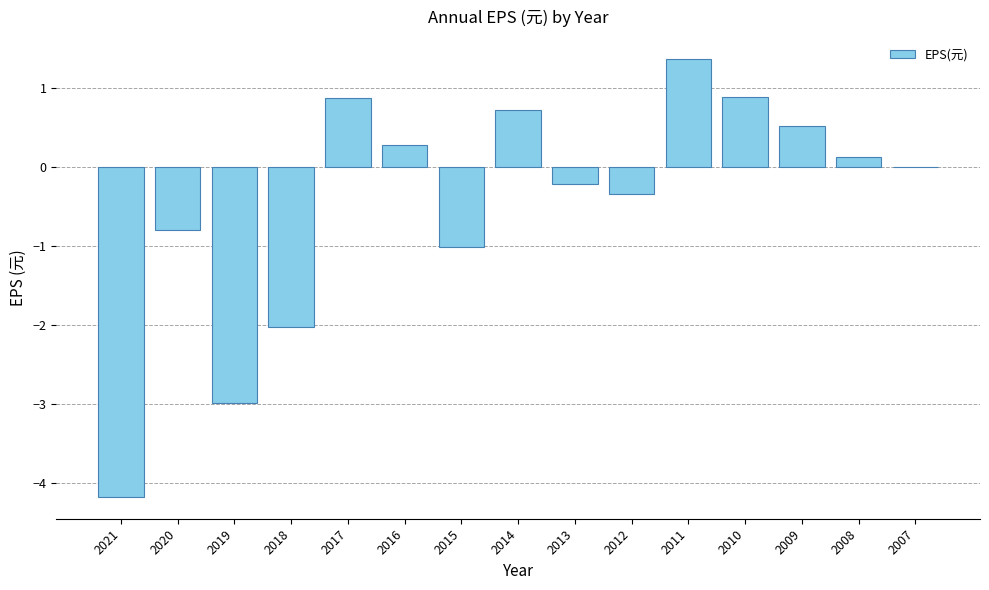

At which label does the data first exceed 0?

2017